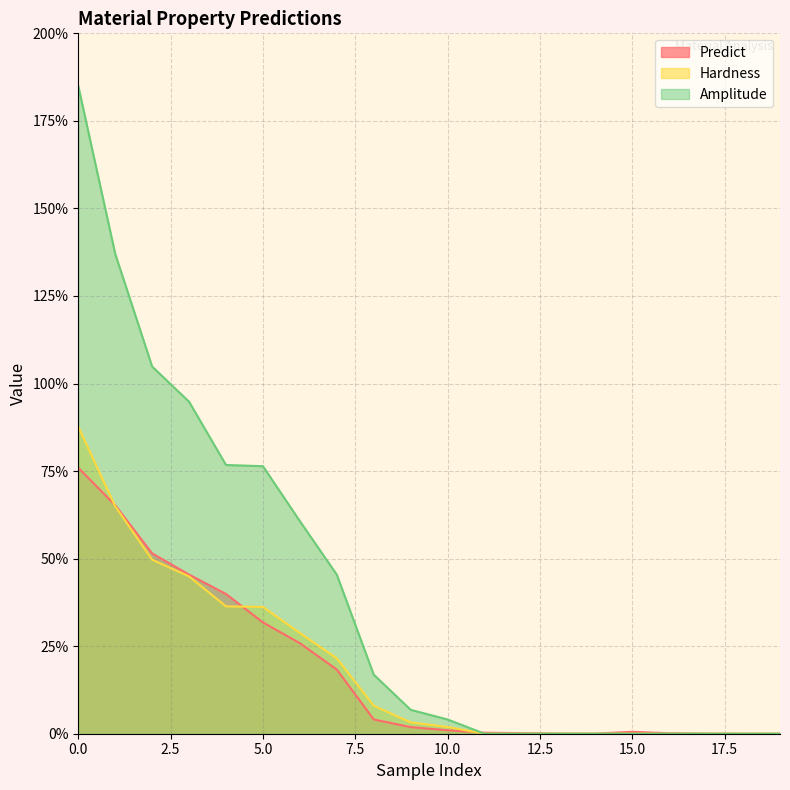

At how many categories does at least one series exceed 0?

20